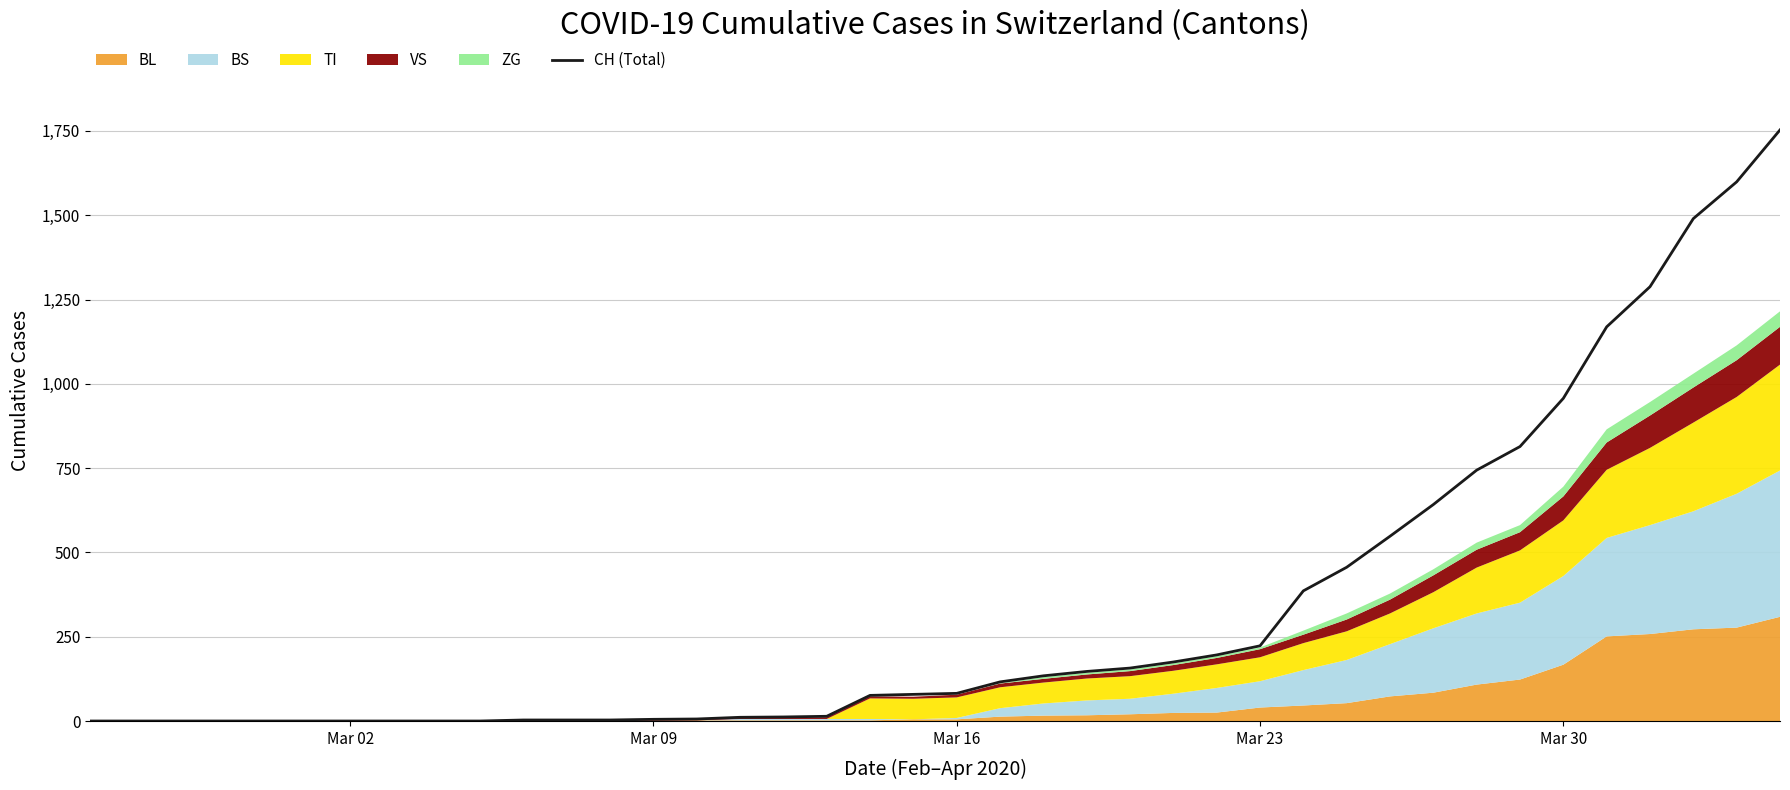

How many lines are shown in the chart?

1